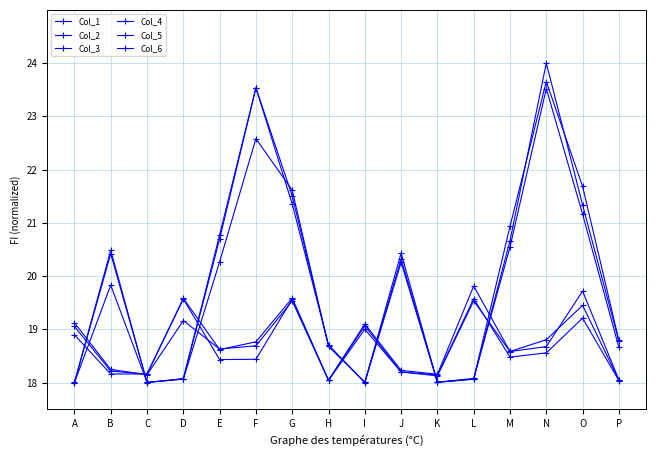

At which label is Col_6 closest to 18?

H